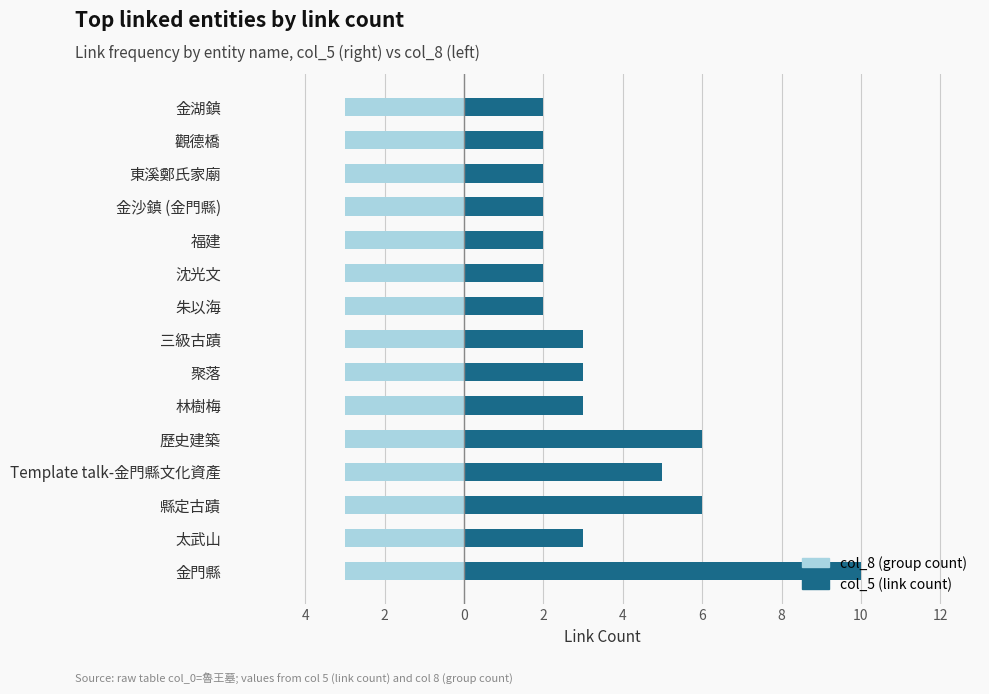

Is the value of col_5 (link count) at 9 greater than the value of col_8 (group count) at 2?

Yes